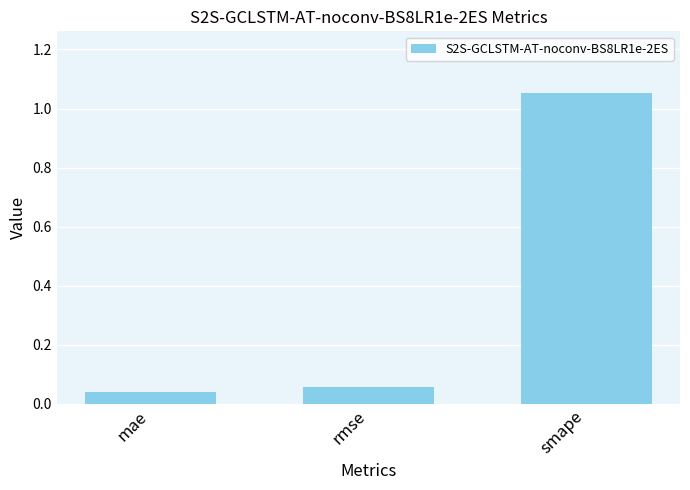

Which category has the lowest value across all series?

mae